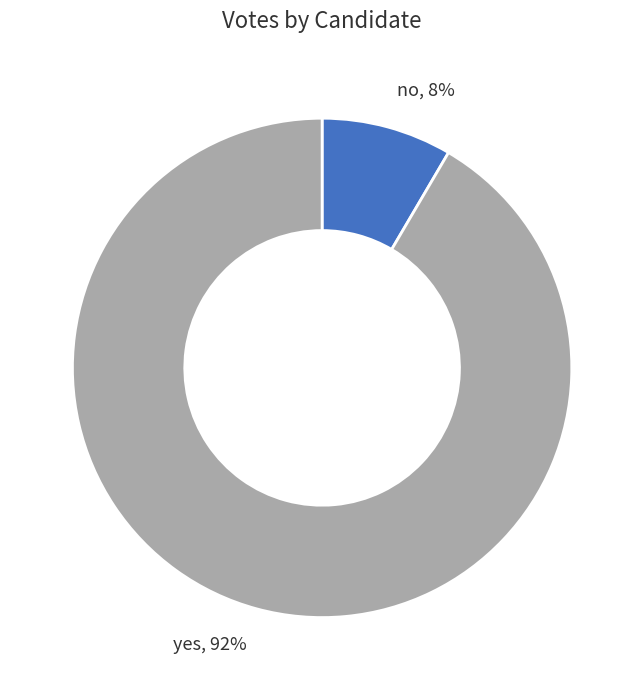

The no slice represents 8% of the pie. True or false?

True